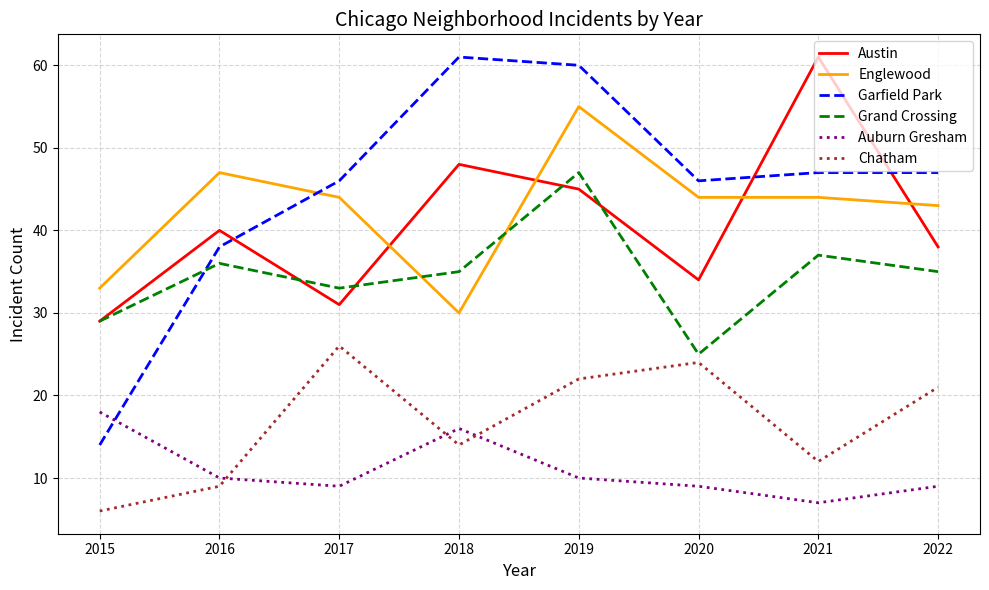

How many Chatham values are between 12 and 24?

5